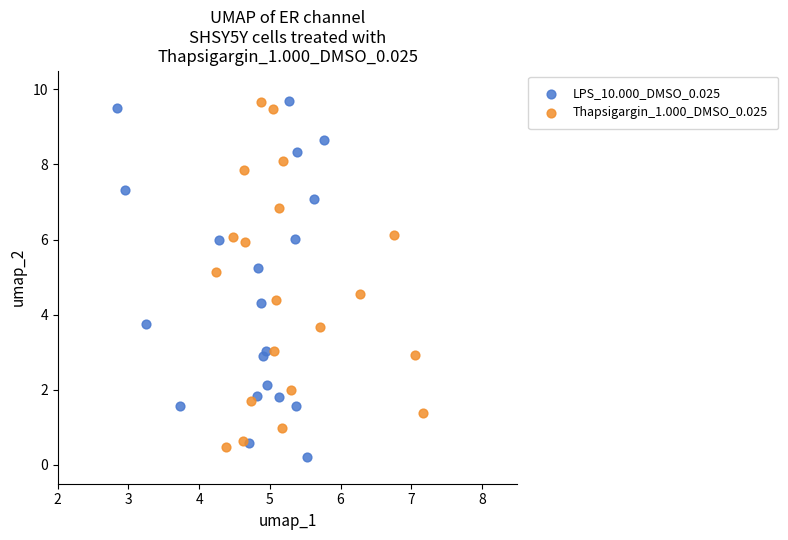

Which series reaches the minimum Y coordinate?

LPS_10.000_DMSO_0.025